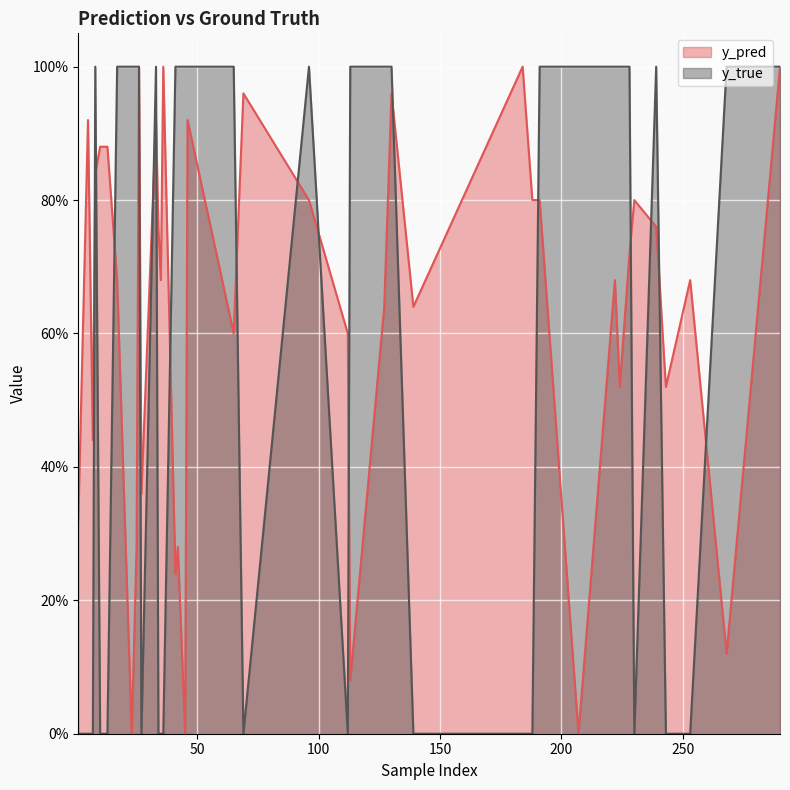

The y_true series shows 0.0 at 230. True or false?

True